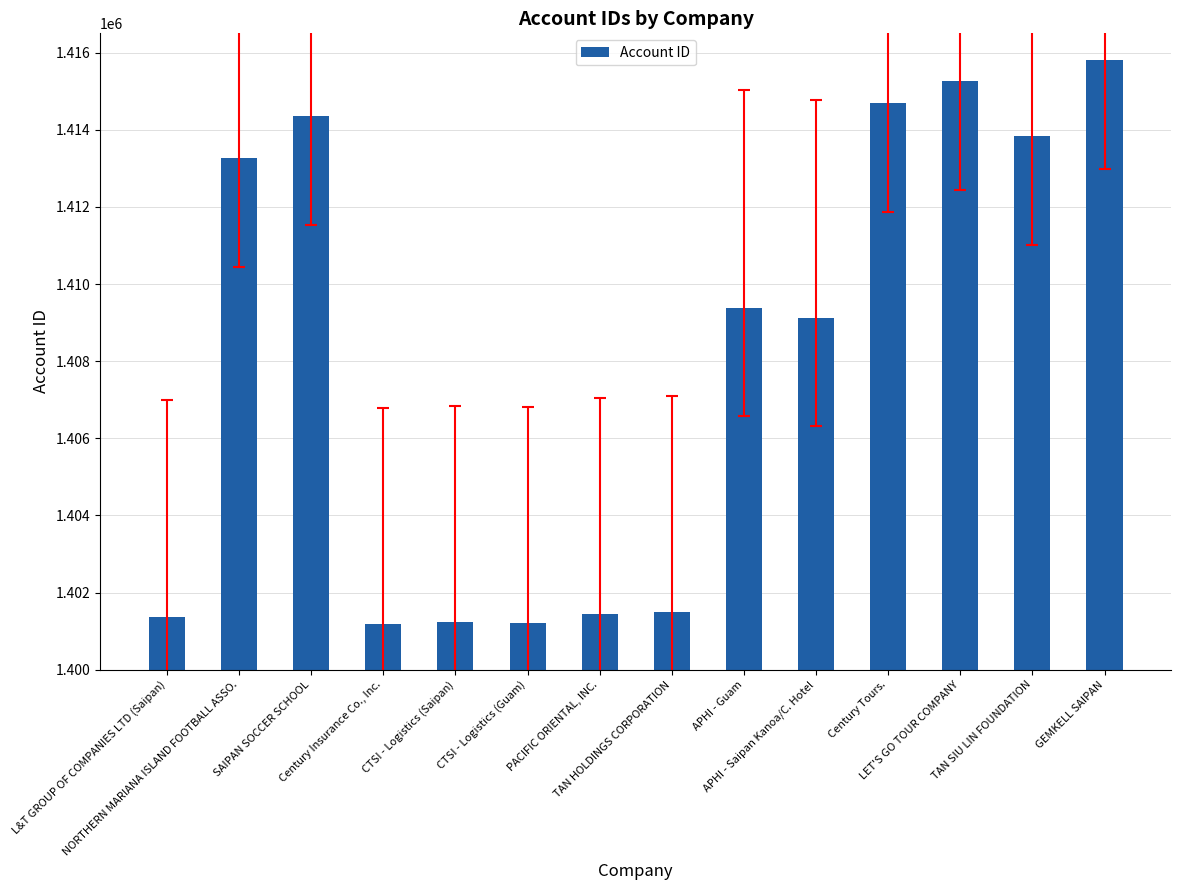

How many bars are there in total?

14